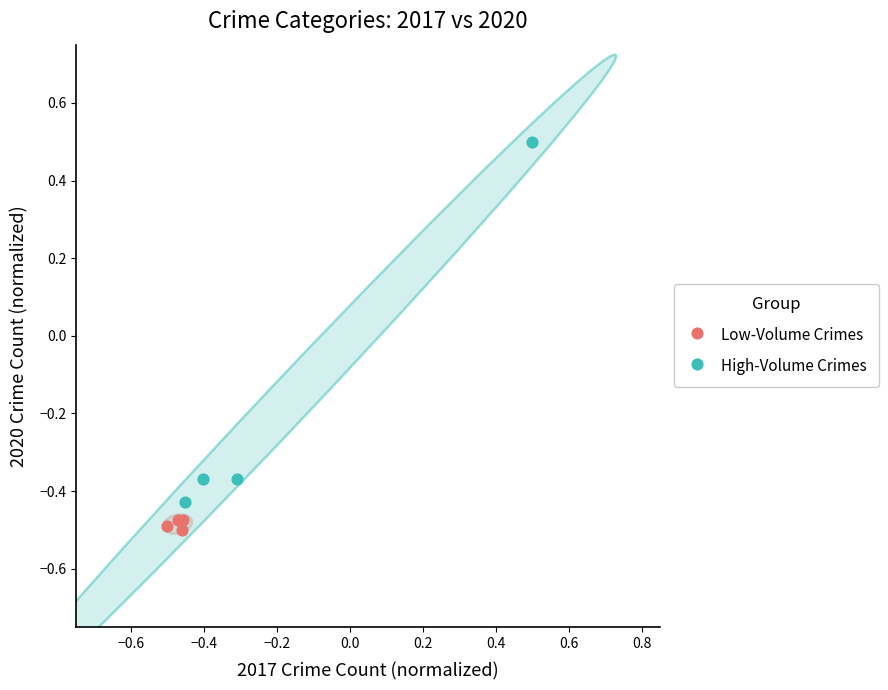

Which series reaches the minimum Y coordinate?

Low-Volume Crimes